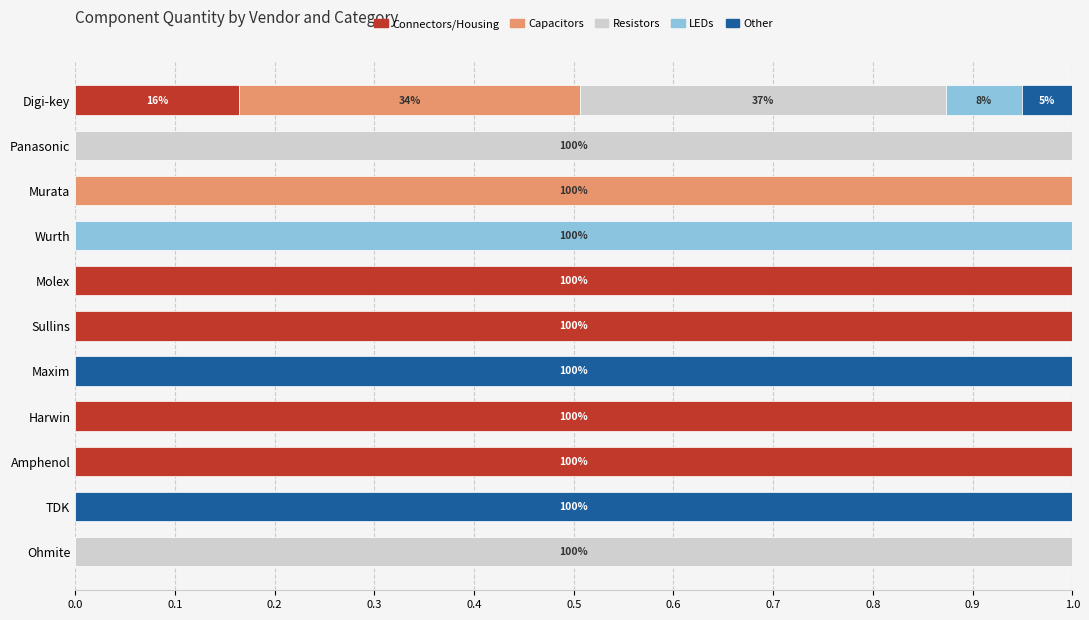

The Connectors/Housing series shows 1.0 at Sullins. True or false?

True